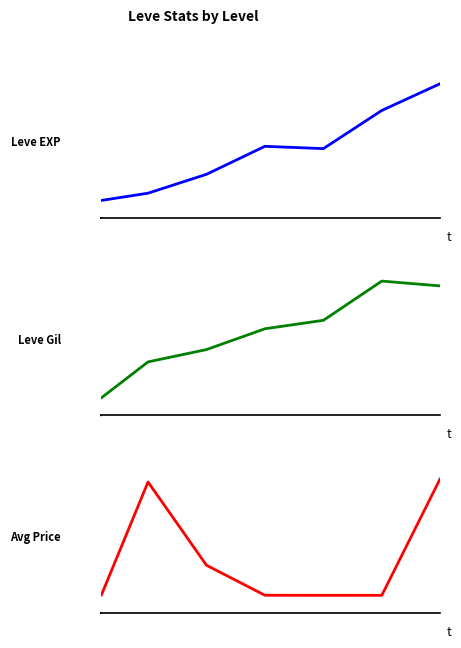

How many distinct data groups are displayed?

3